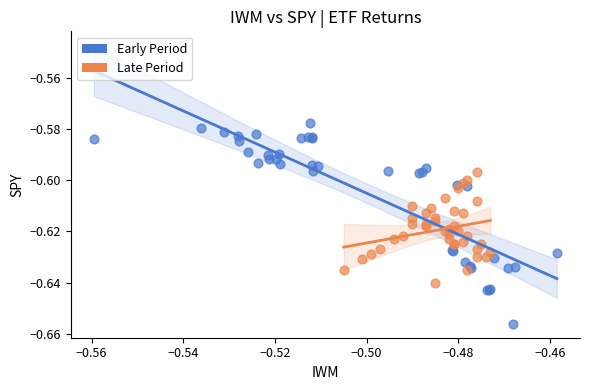

Which series has the widest spread of Y values?

Early Period